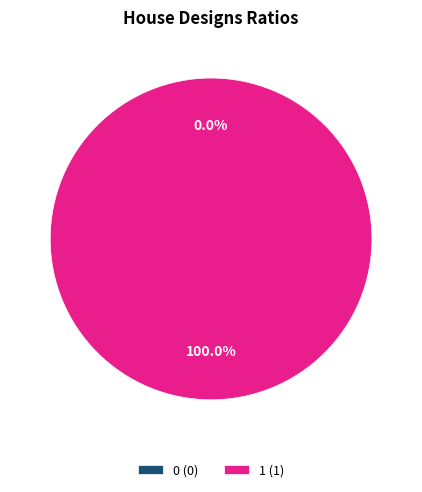

Is the sum of 1 and 0 greater than half?

Yes